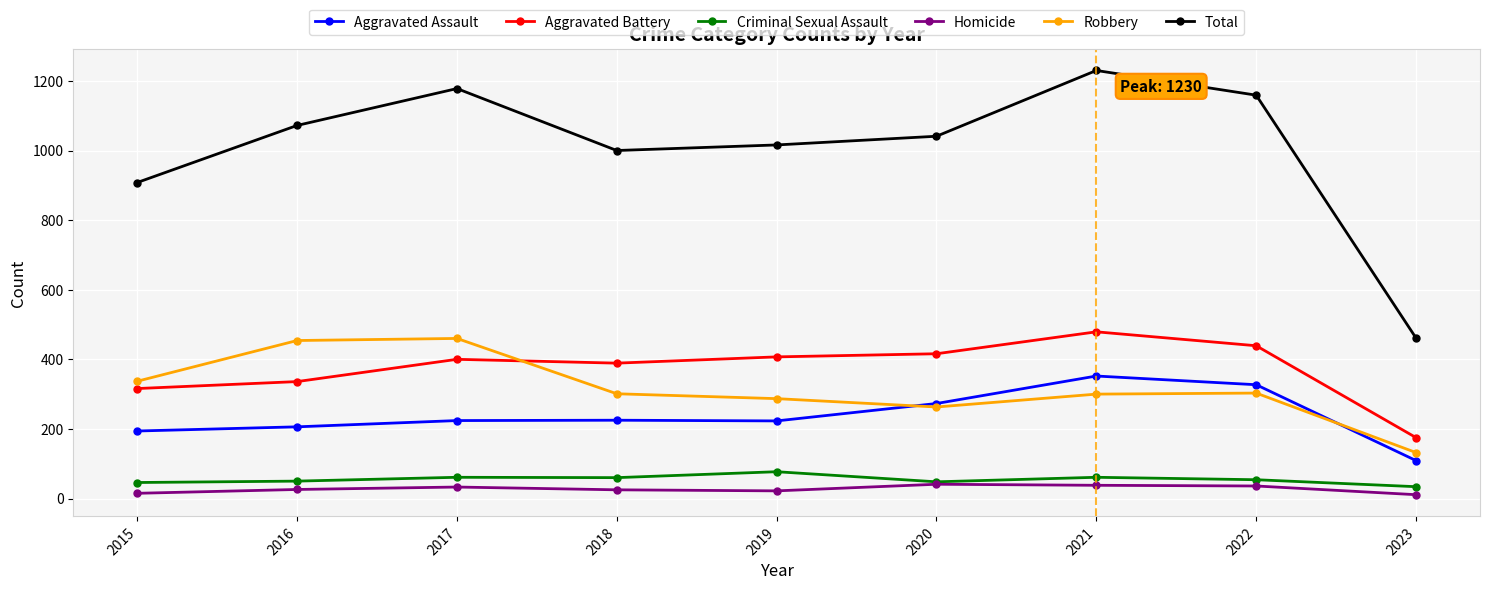

True or false: Criminal Sexual Assault and Aggravated Assault intersect in this chart.

False